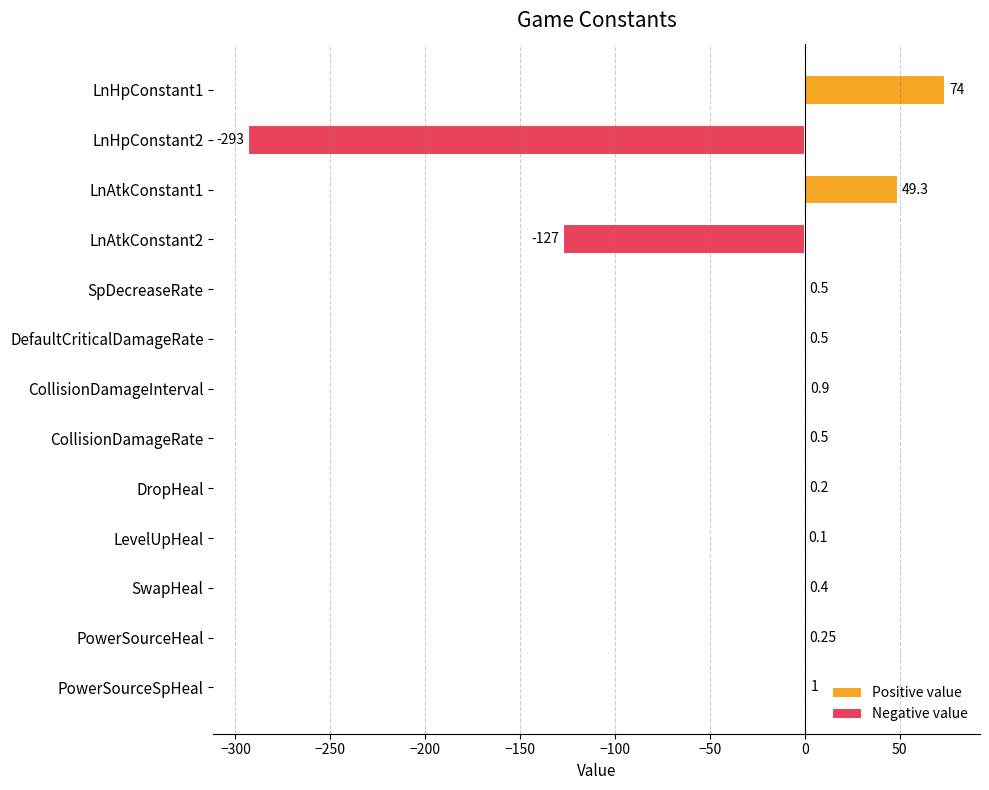

Between LnAtkConstant2 and PowerSourceHeal, which is larger?

PowerSourceHeal